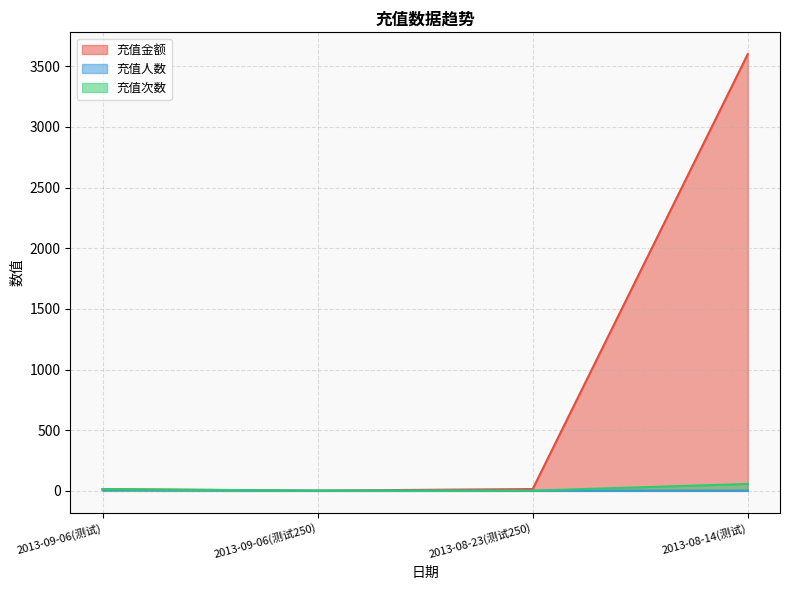

How many lines are shown in the chart?

3